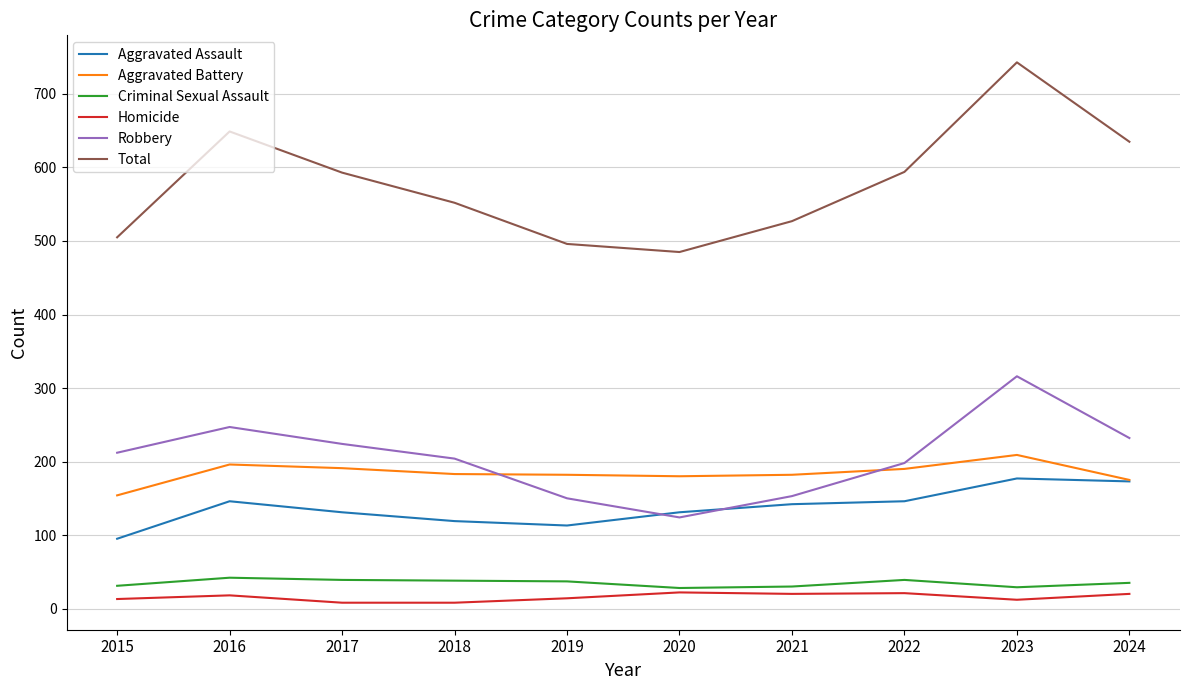

Which series has the widest spread of values?

Total